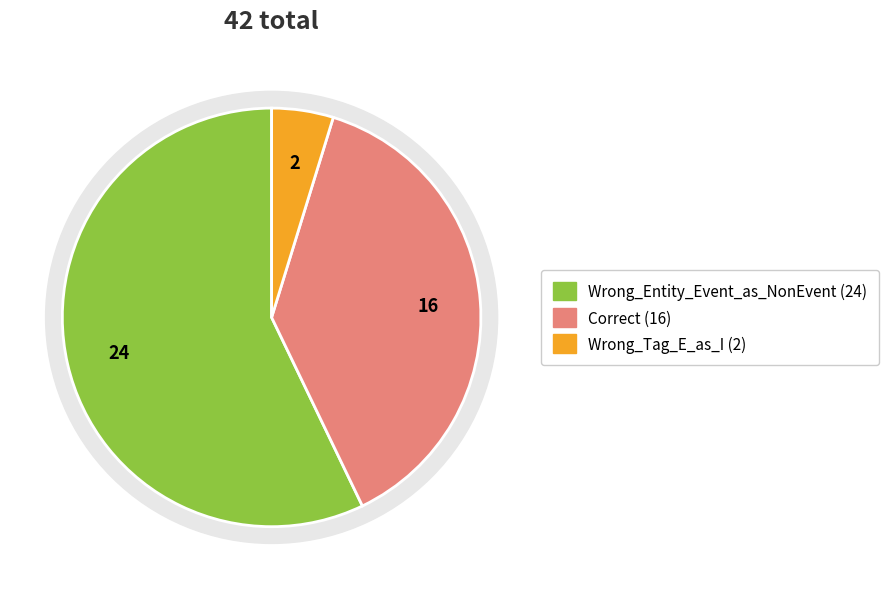

Which slice represents more than half of the pie?

Wrong_Entity_Event_as_NonEvent